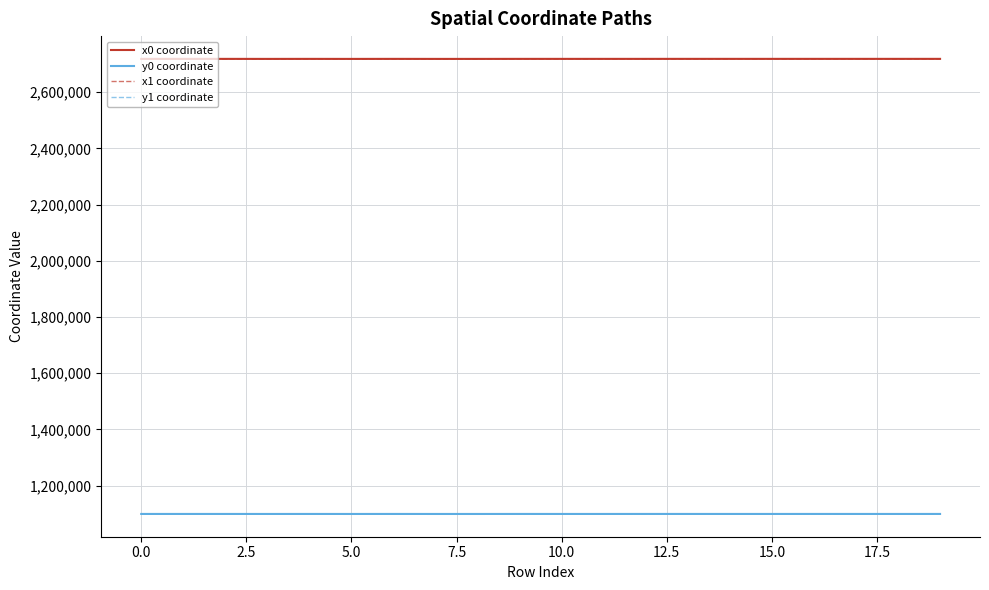

True or false: y0 coordinate and x1 coordinate intersect in this chart.

False